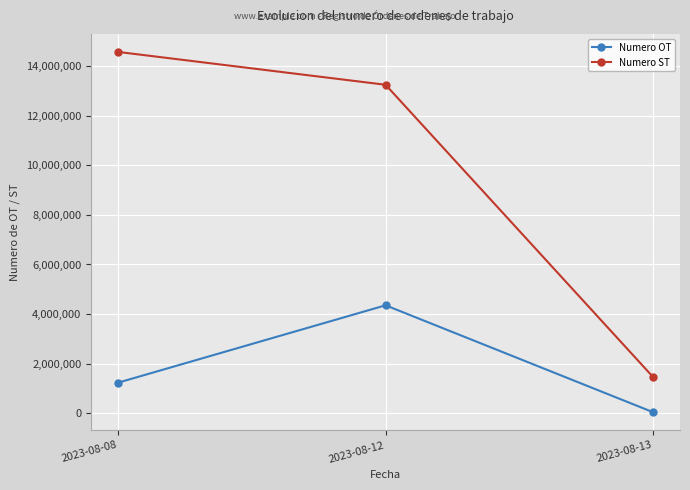

The value of Numero OT at 2023-08-12 is 1553455. True or false?

False